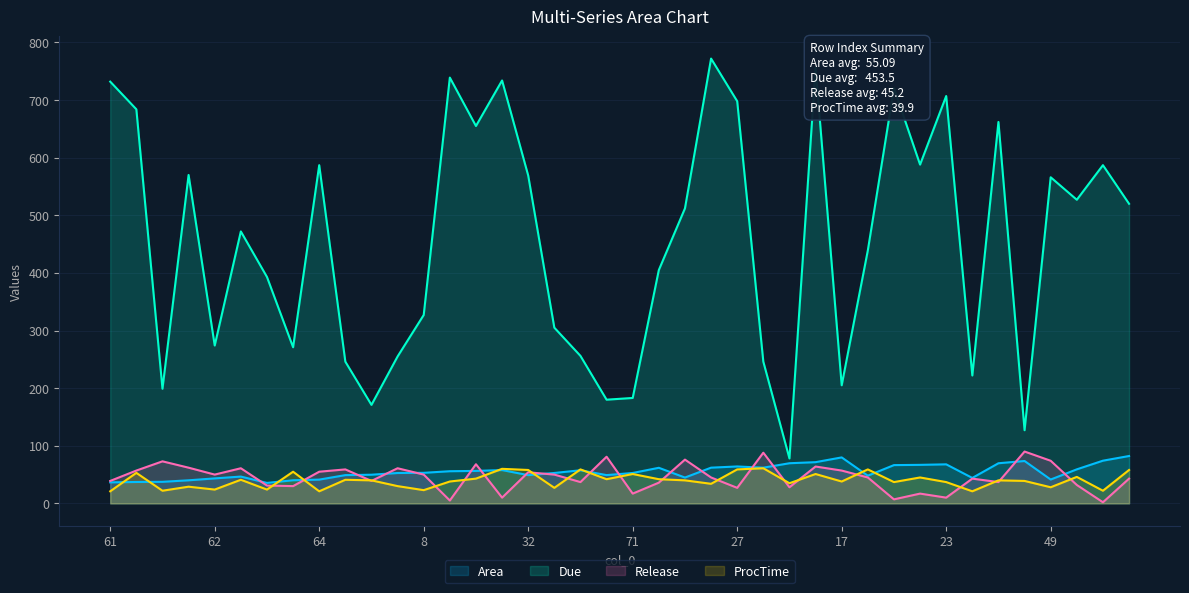

What is the value of the Release point at the 31st from the left?

7.0